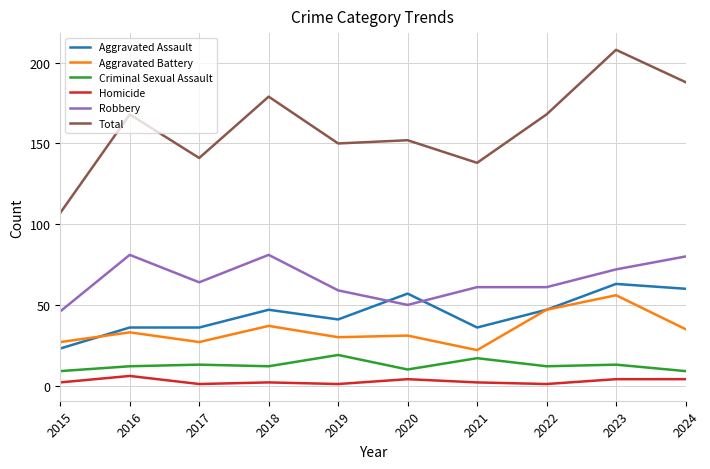

Which series changed the most between 2020 and 2023?

Total